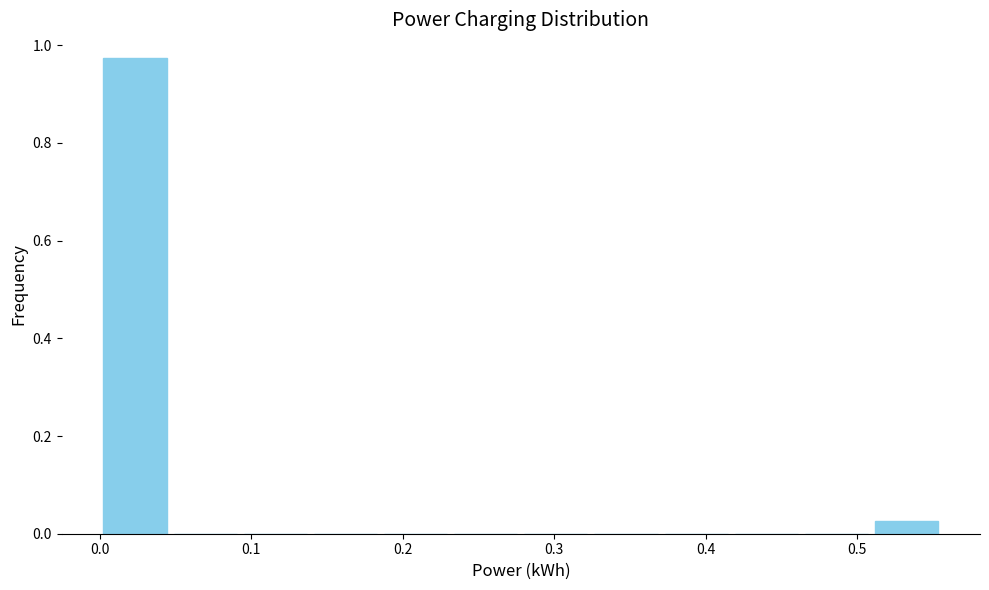

Which range on the x-axis has the tallest bar?

0.00 to 0.05